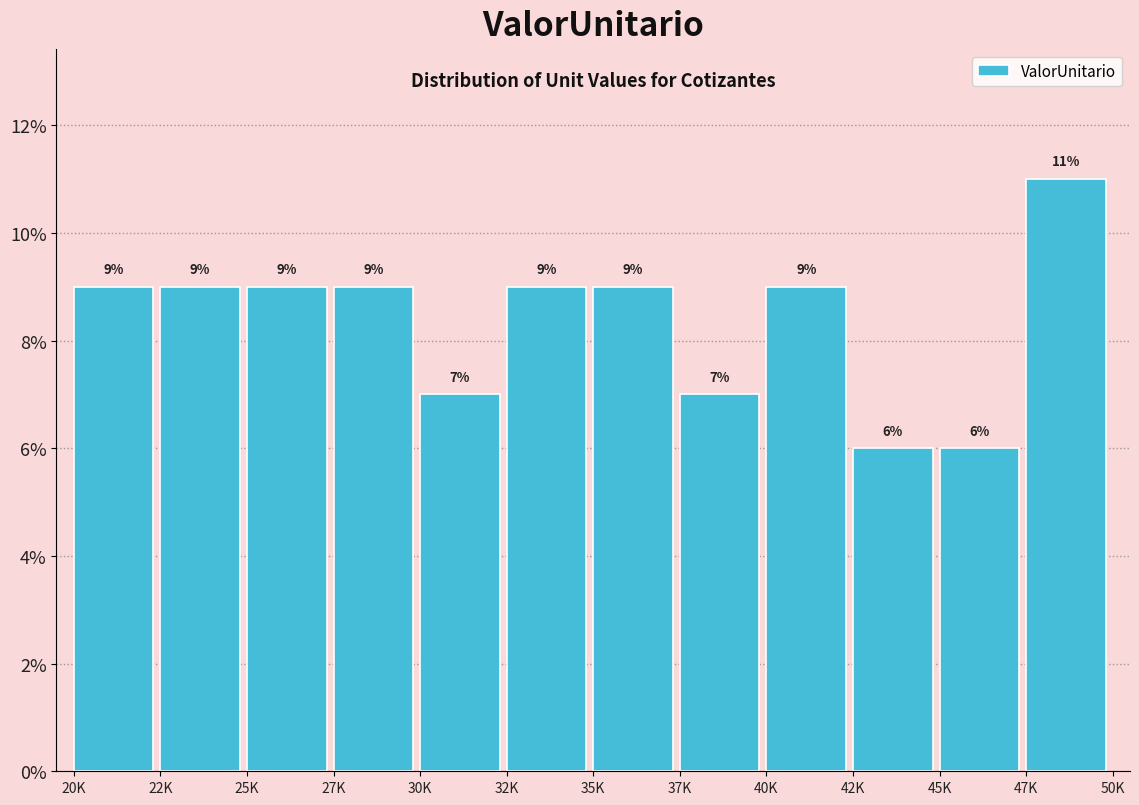

Reading left to right, extract all data points from this chart.

20K=9.0	22K=9.0	25K=9.0	27K=9.0	30K=7.0	32K=9.0	35K=9.0	37K=7.0	40K=9.0	42K=6.0	45K=6.0	47K=11.0